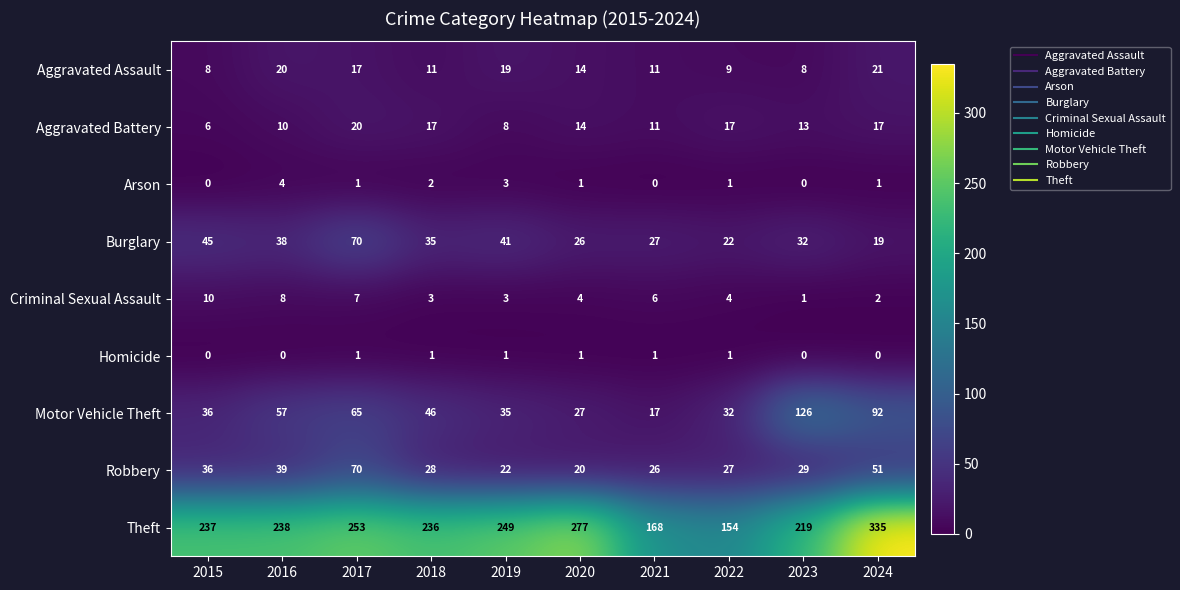

Rank the series at 2016 from highest to lowest value.

Theft, Motor Vehicle Theft, Robbery, Burglary, Aggravated Assault, Aggravated Battery, Criminal Sexual Assault, Arson, Homicide